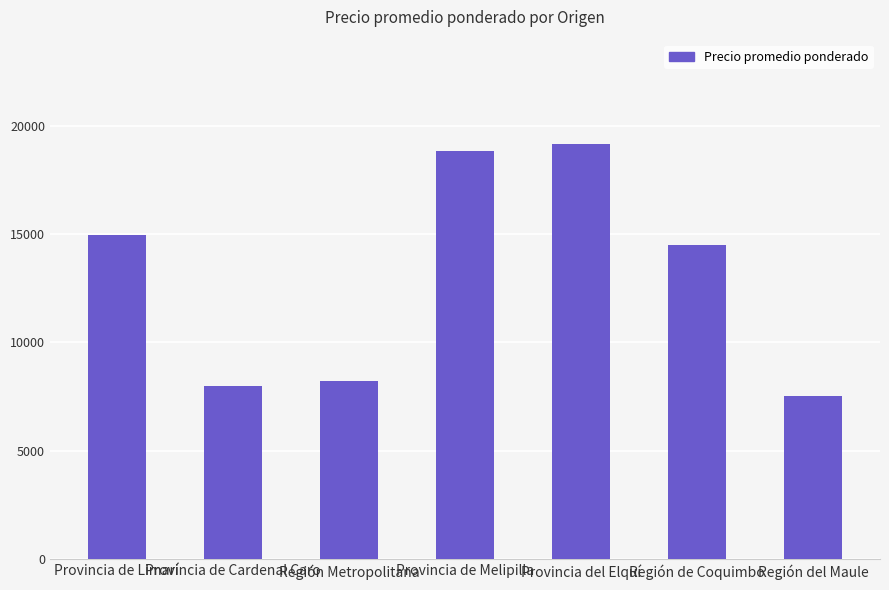

Where does the data first go above 14487?

Provincia de Limarí